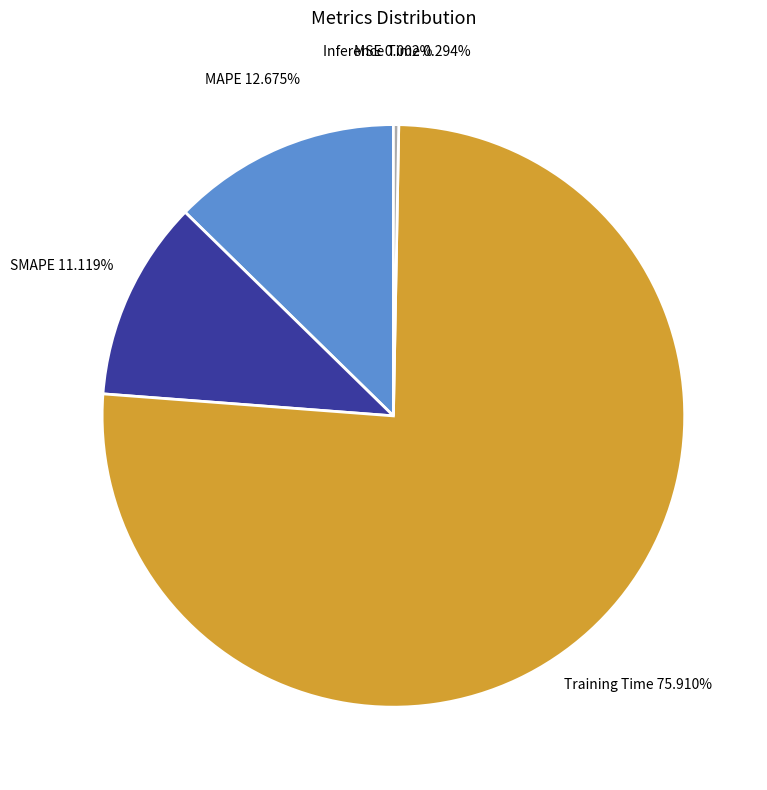

Does MAPE account for over 50% of the chart?

No